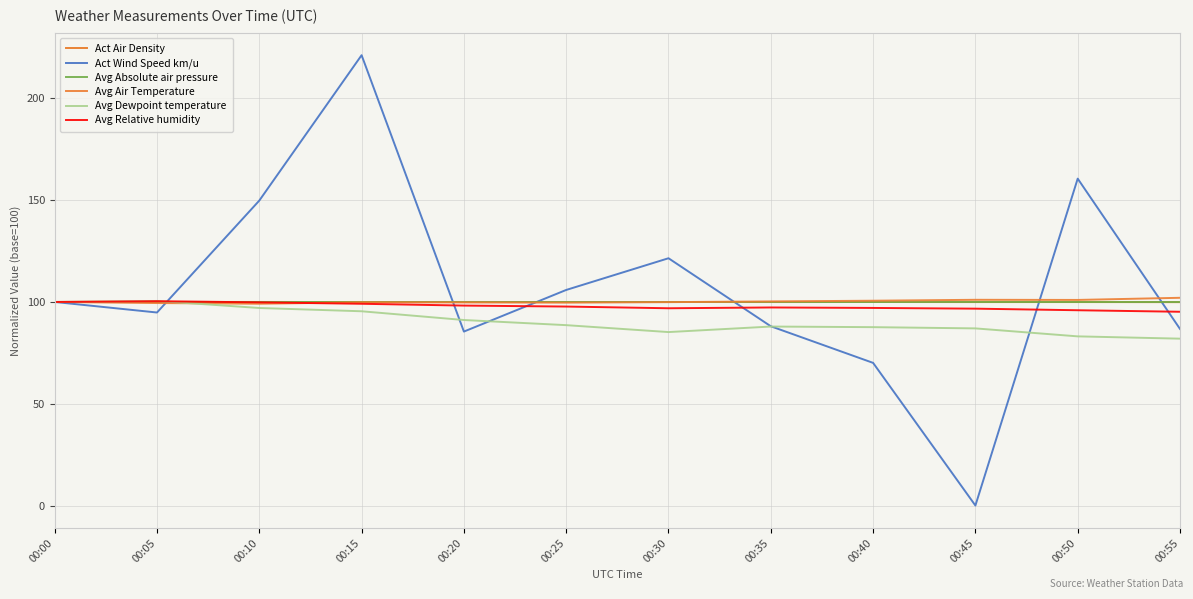

Does the chart have visible grid lines?

Yes